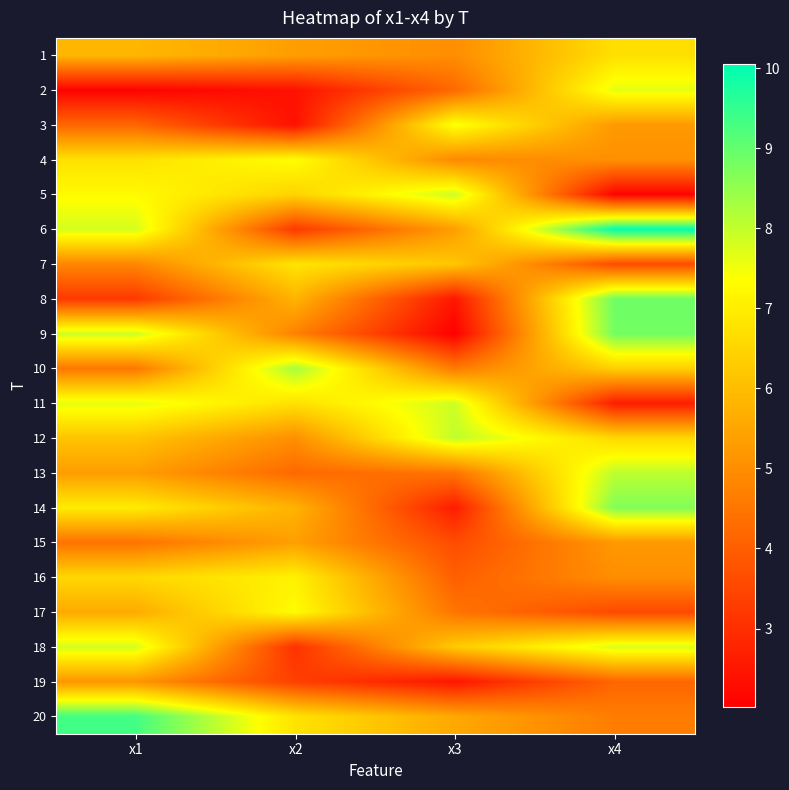

What is the greatest value displayed?

10.0